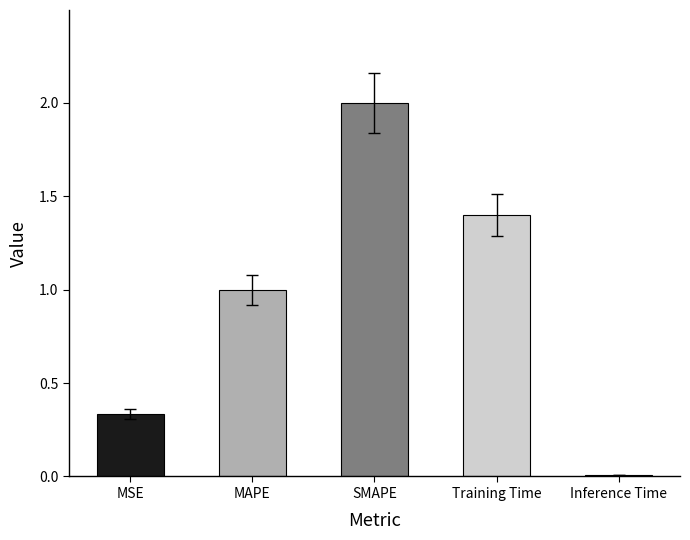

Is it true that the value at MSE is 0.6?

False